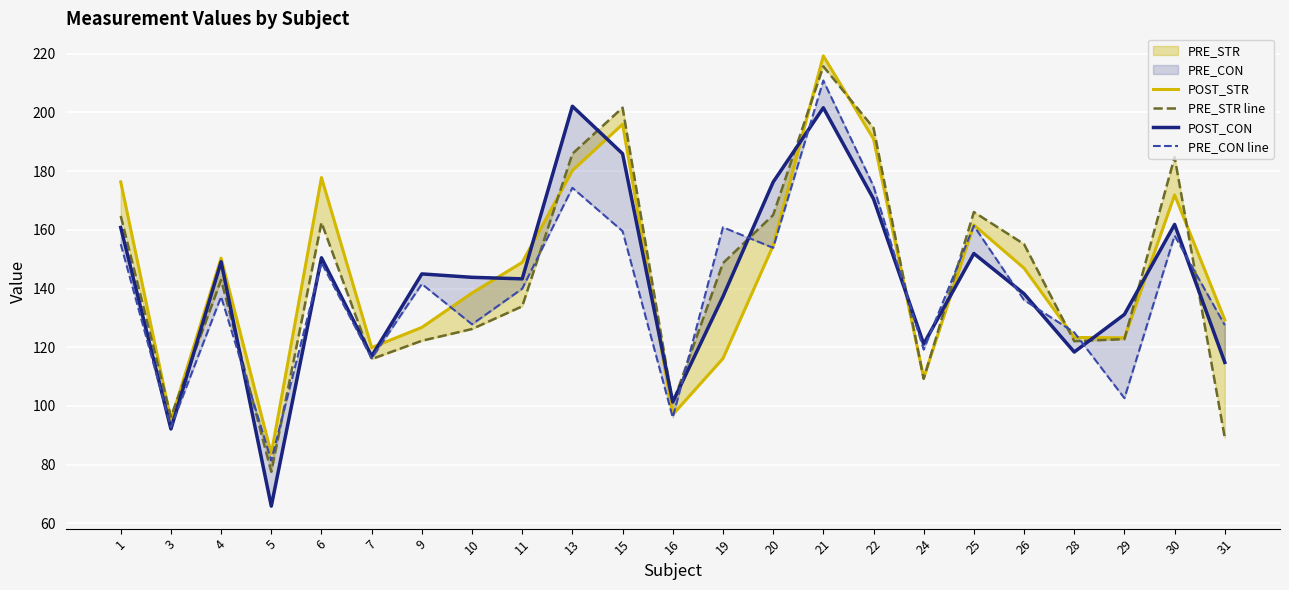

At which category is the sum across all series the highest?

21